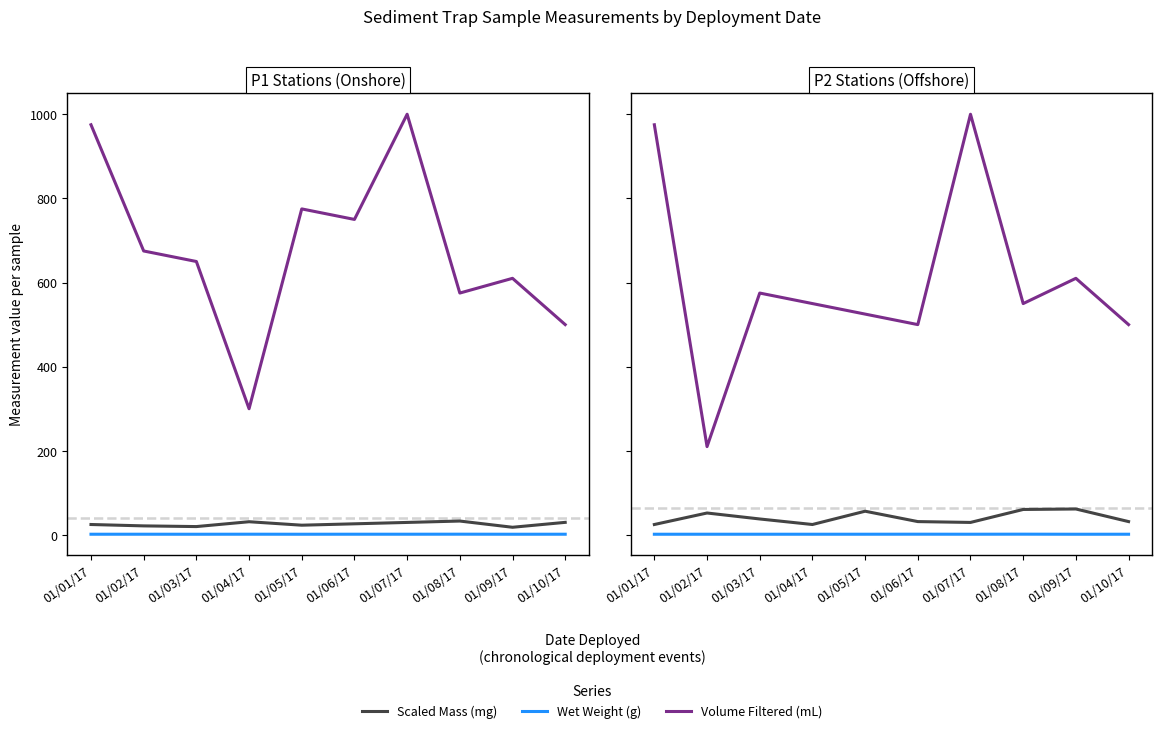

How many distinct data groups are displayed?

3